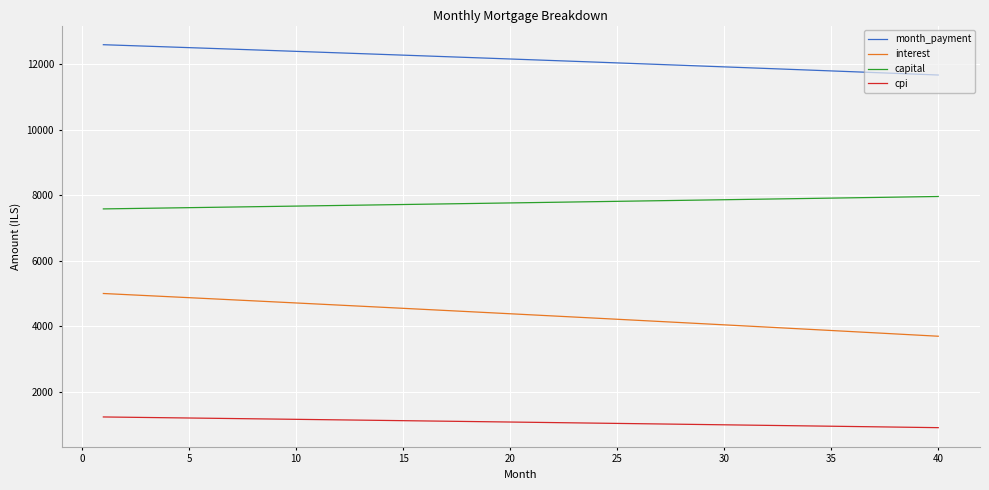

True or false: cpi and capital intersect in this chart.

False